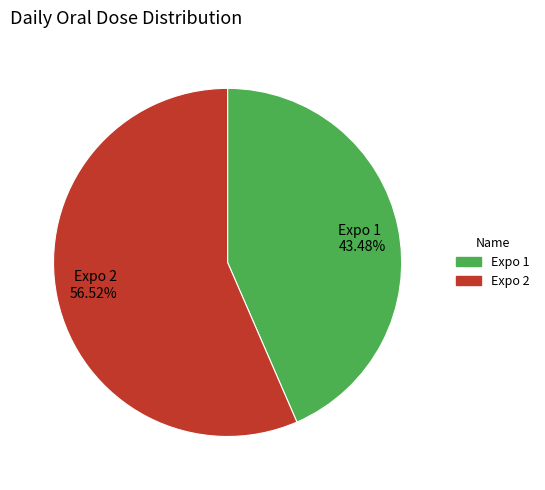

To the nearest percent, what is the average slice percentage?

50%